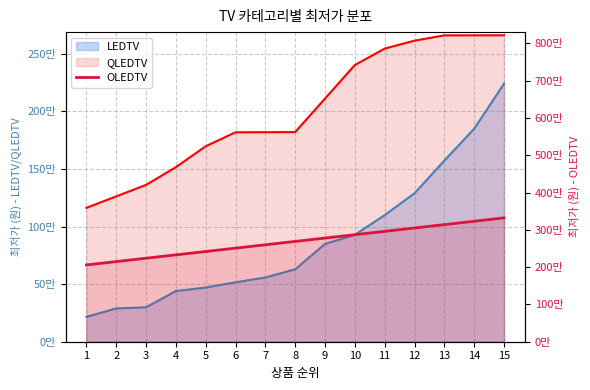

Which label corresponds to the largest value in the chart?

15